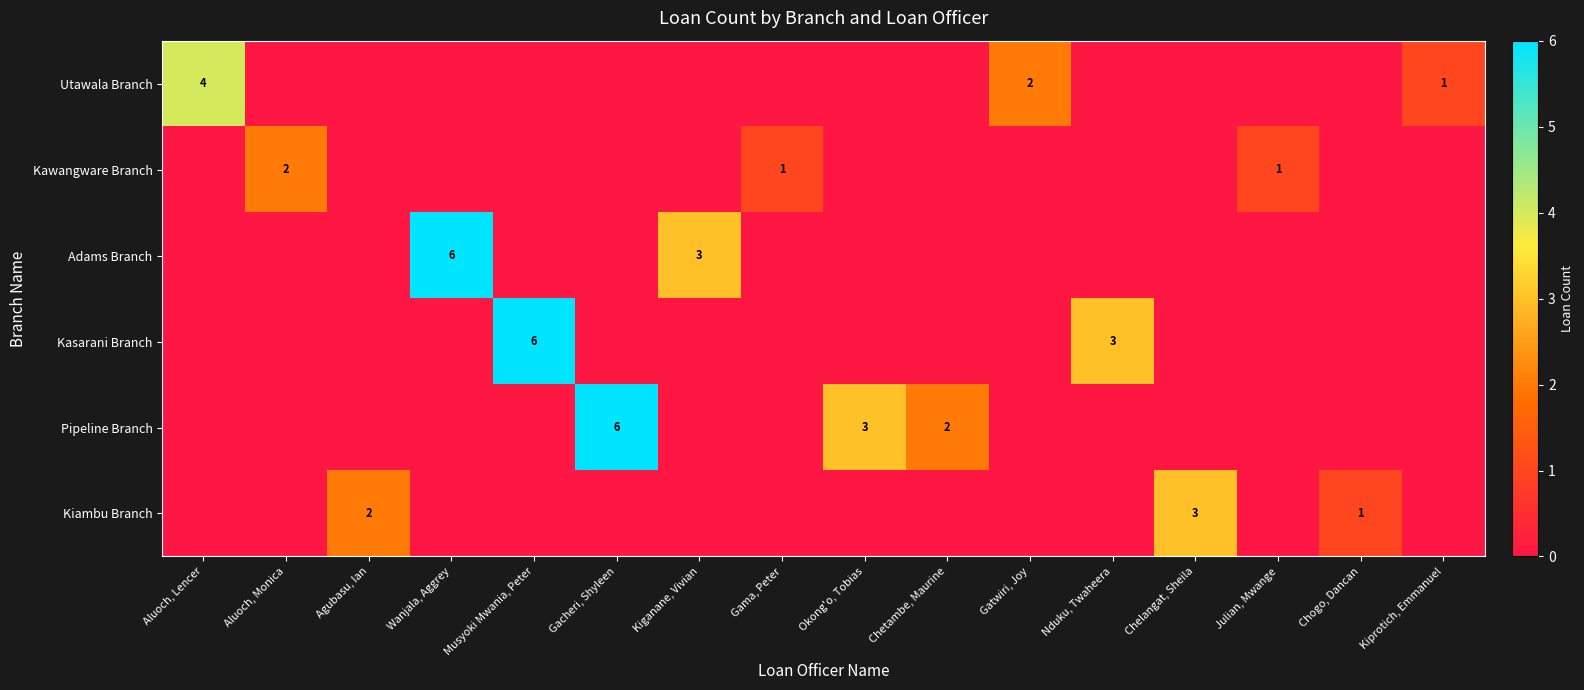

The value of Pipeline Branch at Gacheri, Shyleen is 3. True or false?

False